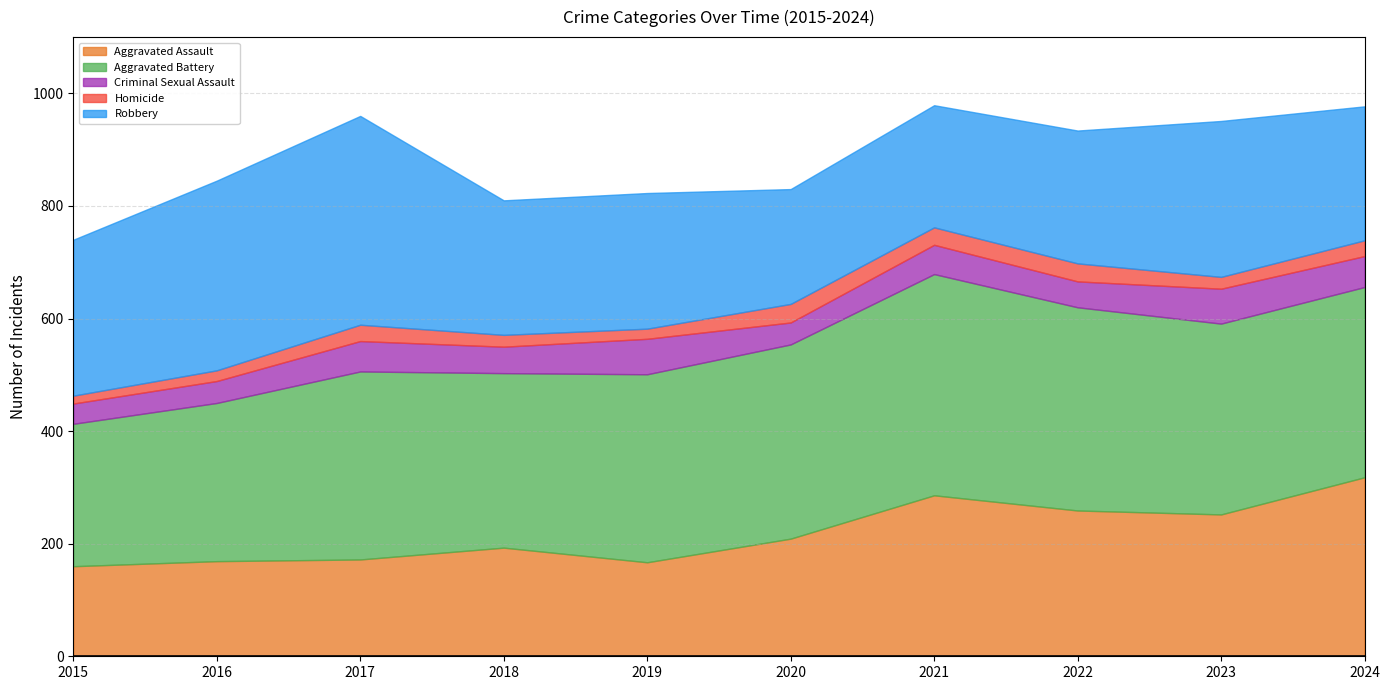

Read the Homicide value at 2018, to the nearest 5.

20